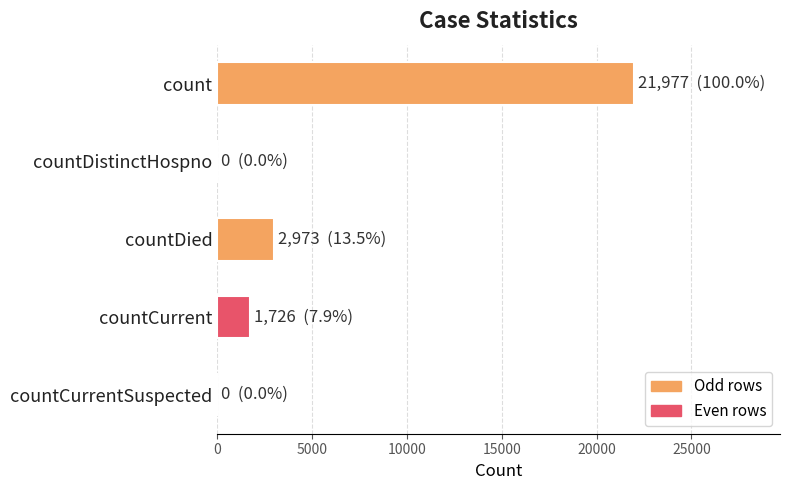

What is the sum of all values?

26676